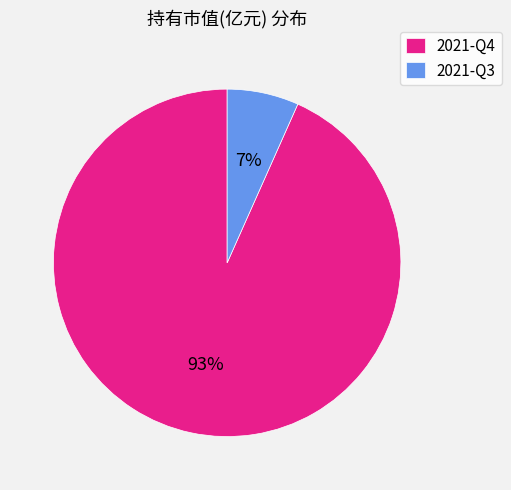

To the nearest percent, what is the combined percentage of 2021-Q4 and 2021-Q3?

100%